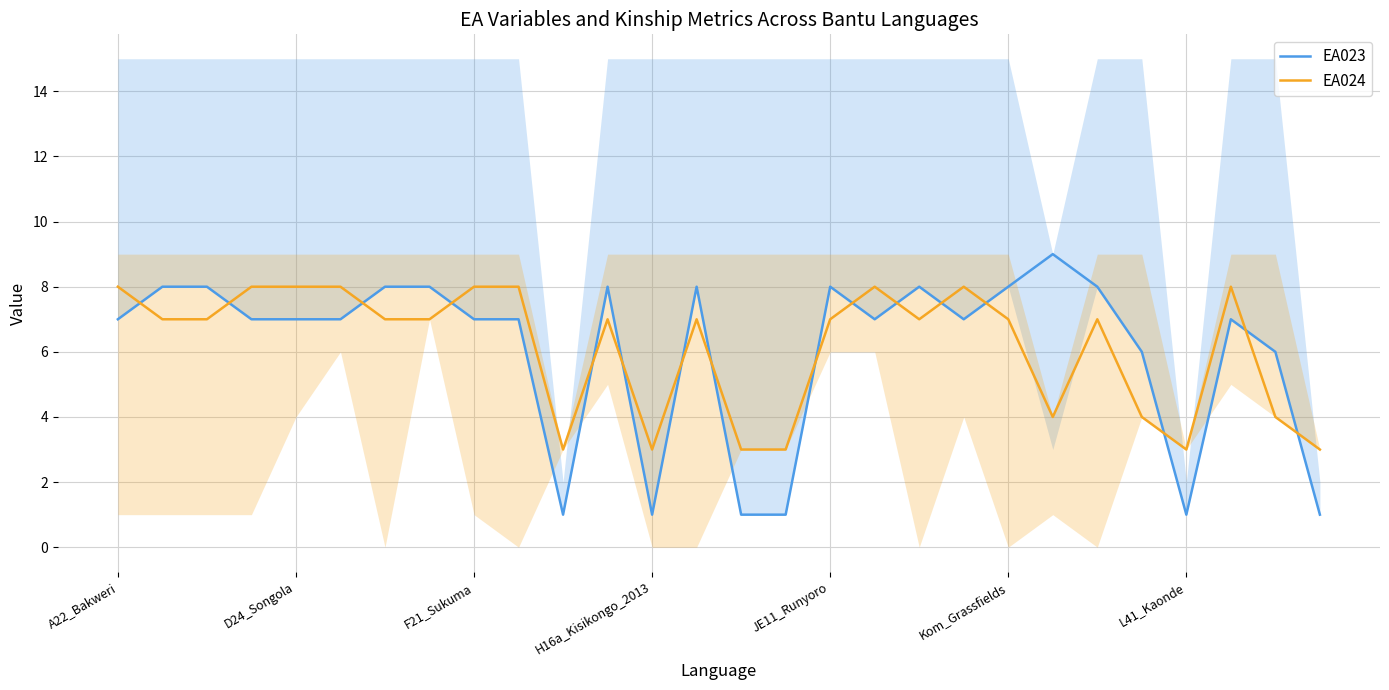

What is the highest value of the EA024 series?

8